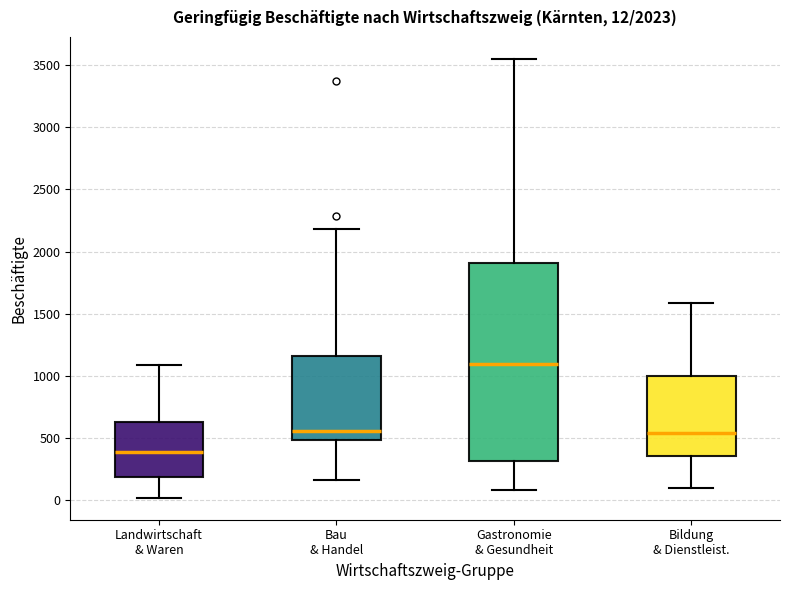

Which box is the tallest, from its lower edge to its upper edge?

Gastronomie & Gesundheit